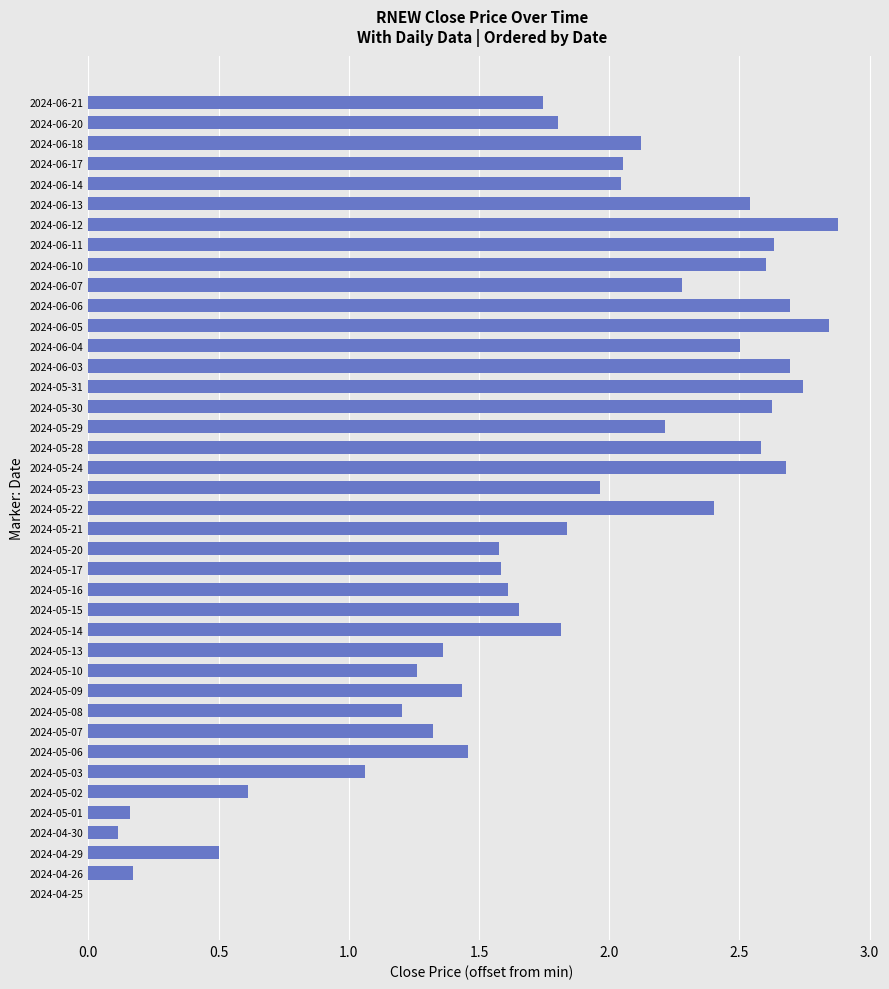

Is it true that the value at 2024-06-12 is 4.2?

False